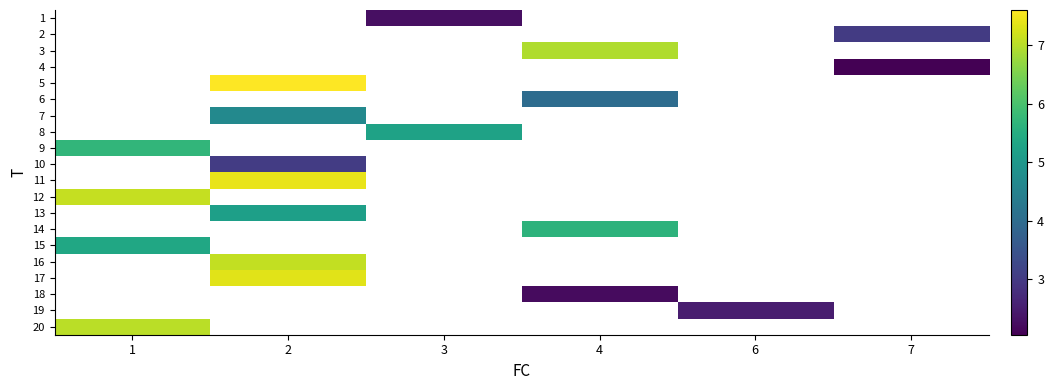

What is the greatest value displayed?

7.6